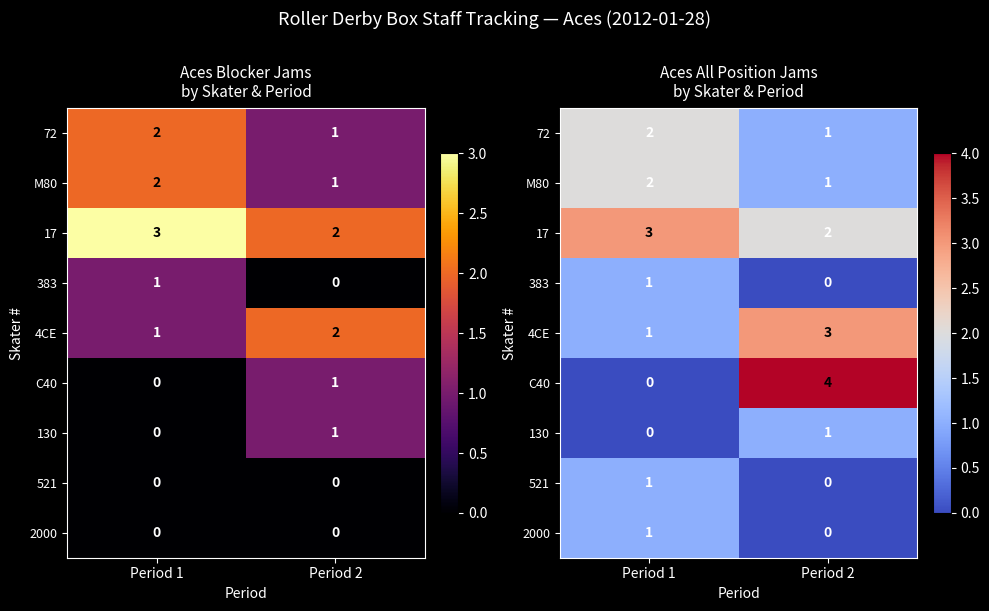

Count the 2000 values in the range 0 to 1.

2